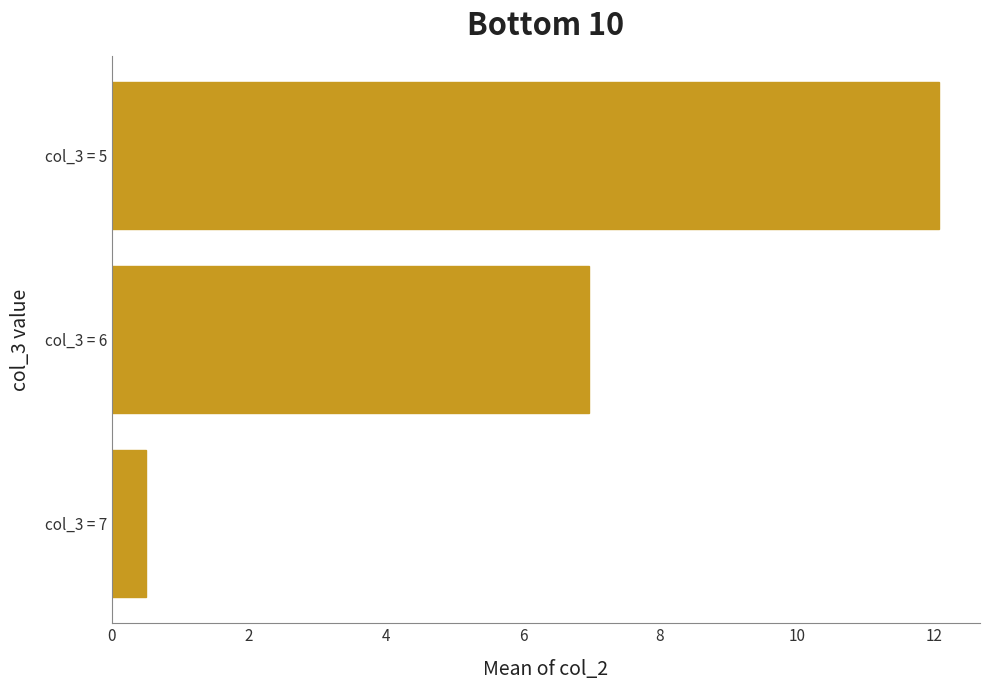

What is the minimum value shown in the chart?

0.5